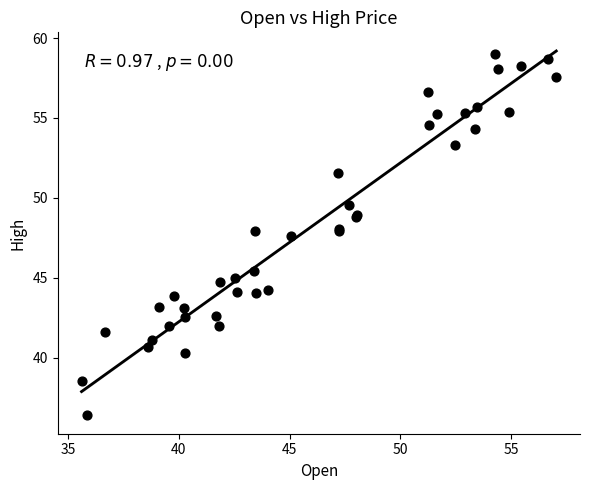

What Y value in the scatter plot is closest to 47?

47.6